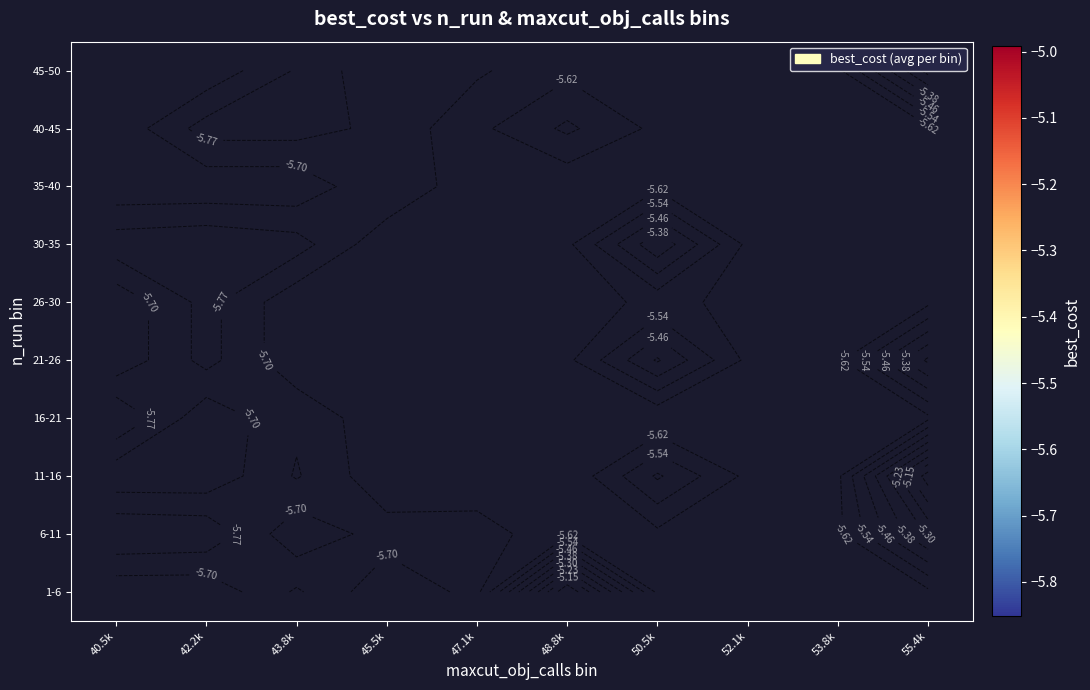

Count the number of categories in the chart.

10